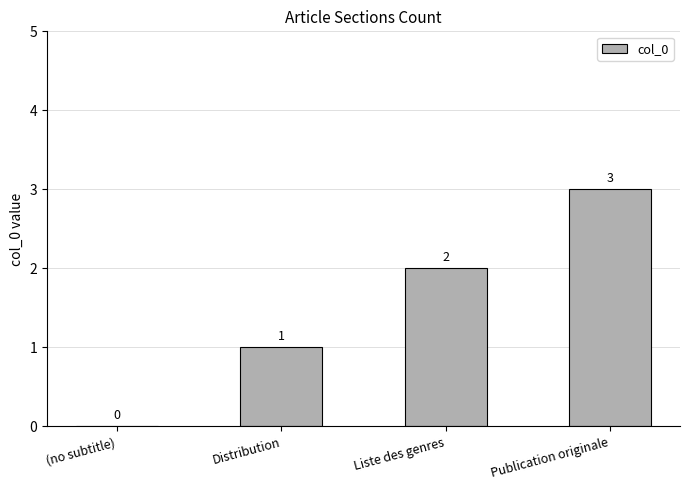

The chart shows a value of 1 at Liste des genres. True or false?

False